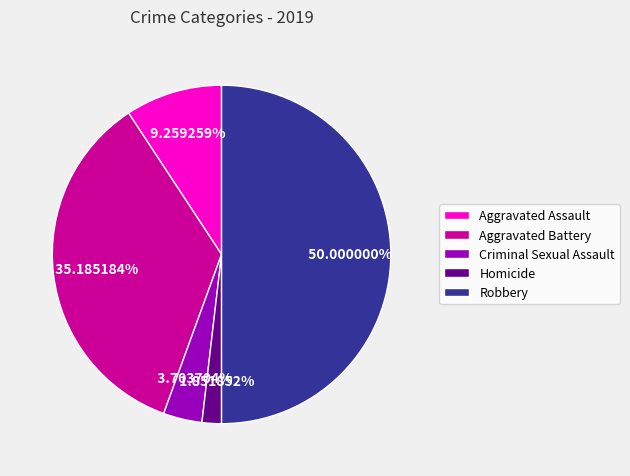

Between Aggravated Assault and Criminal Sexual Assault, which is larger?

Aggravated Assault